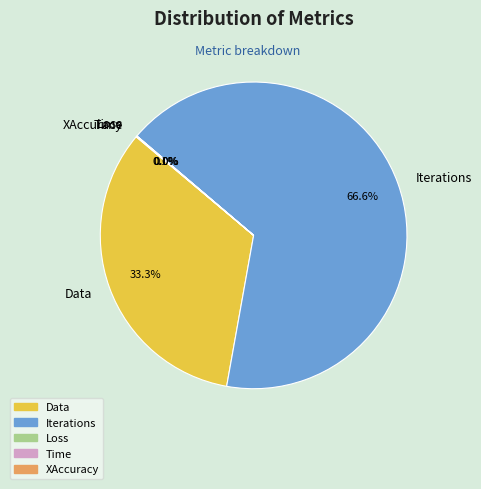

Does Iterations represent more than half of the total?

Yes